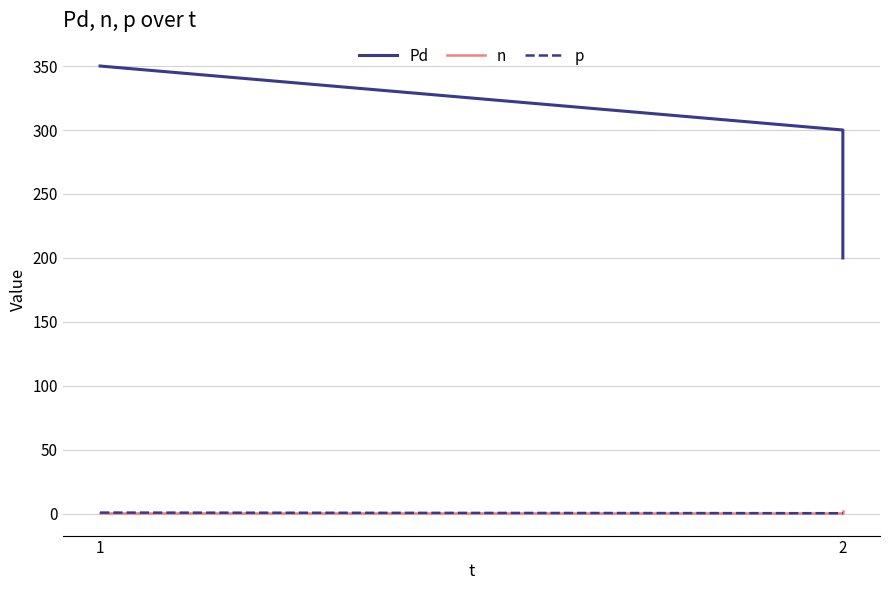

What is the average value of the Pd series?

283.3